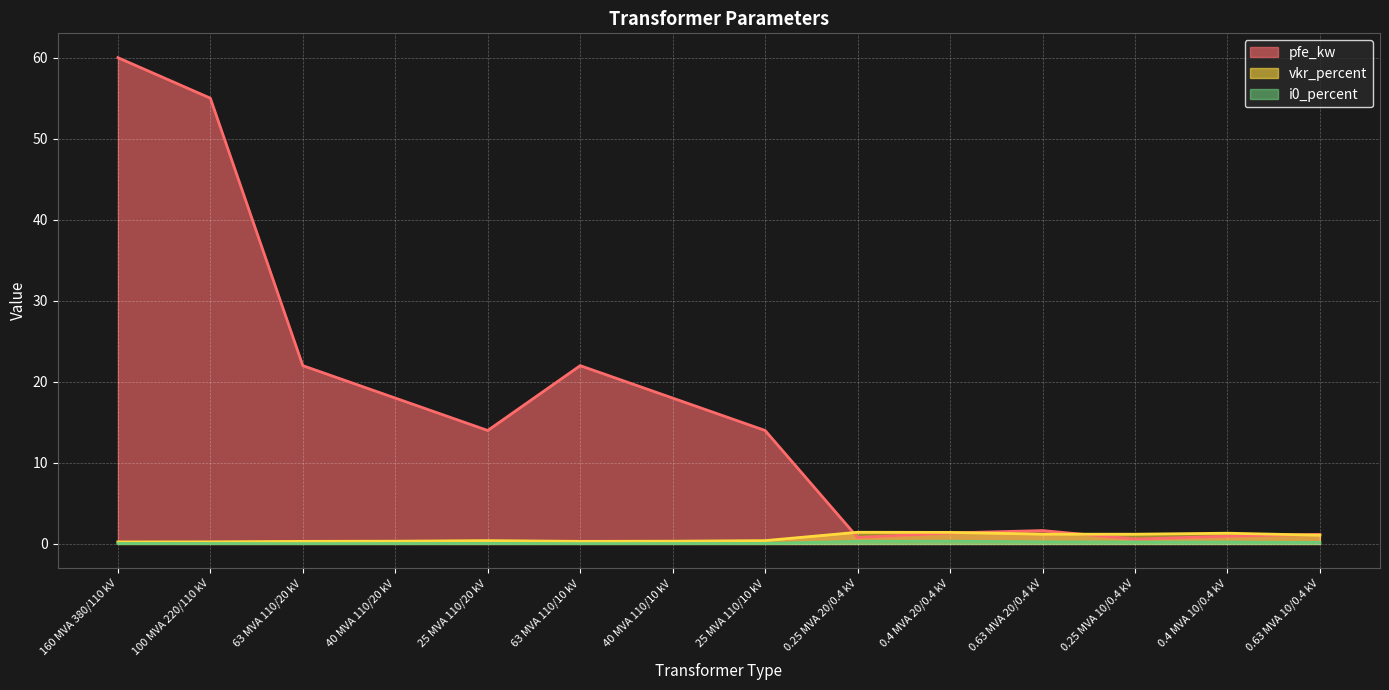

True or false: pfe_kw has more than 0 points higher than both neighbors.

True